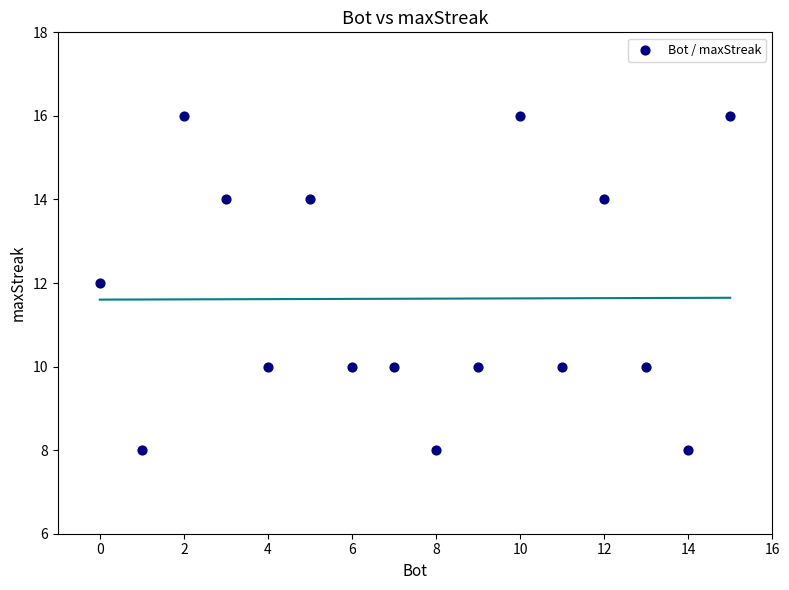

What is the range of Y values (max minus min)?

8